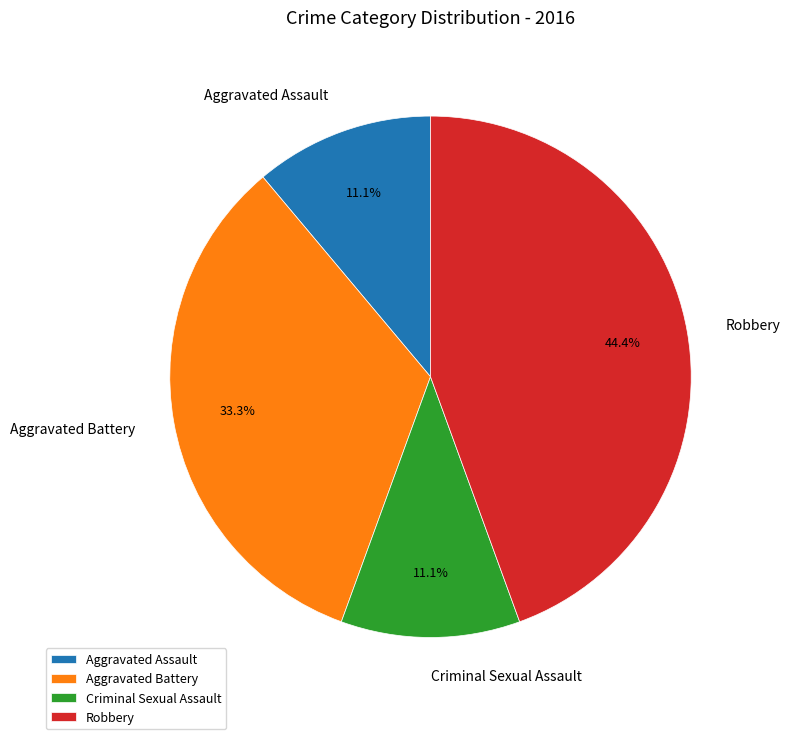

To the nearest percent, what is the difference between the largest and smallest slice percentages?

33%